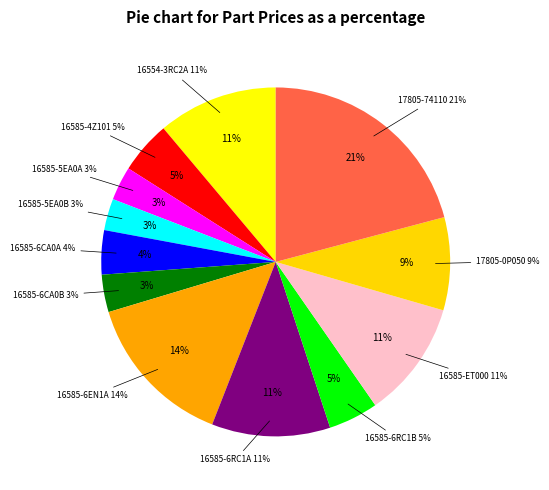

Is there a majority slice in this chart?

No